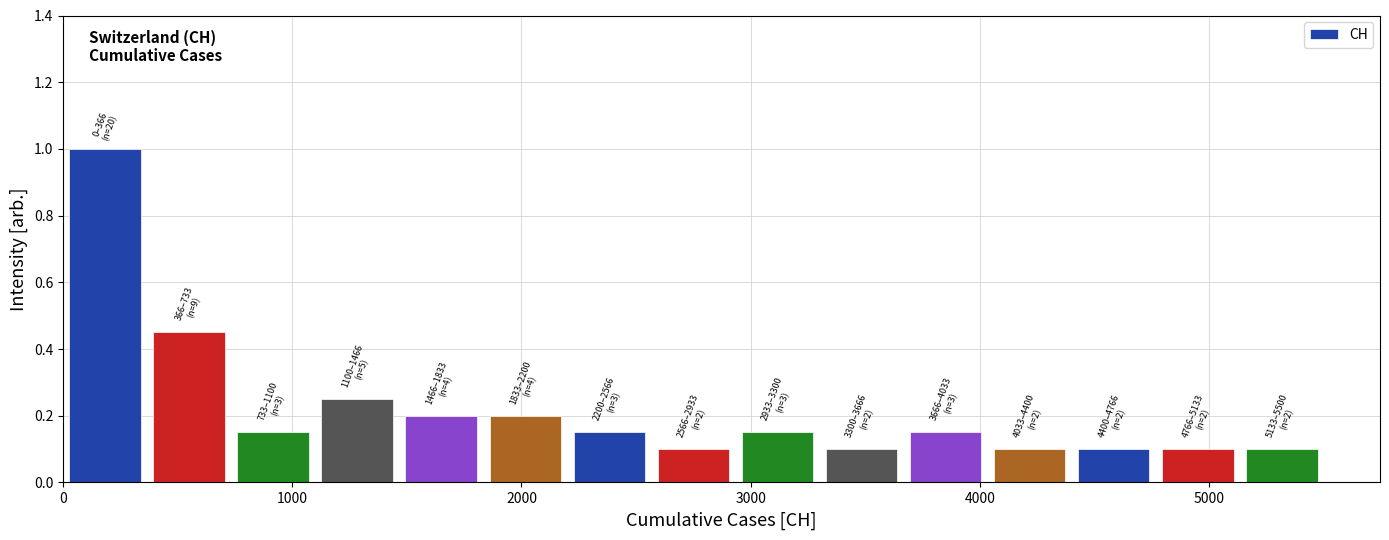

Around what value on the x-axis is the tallest bar? Give the approximate position of its centre, as read against the axis.

200